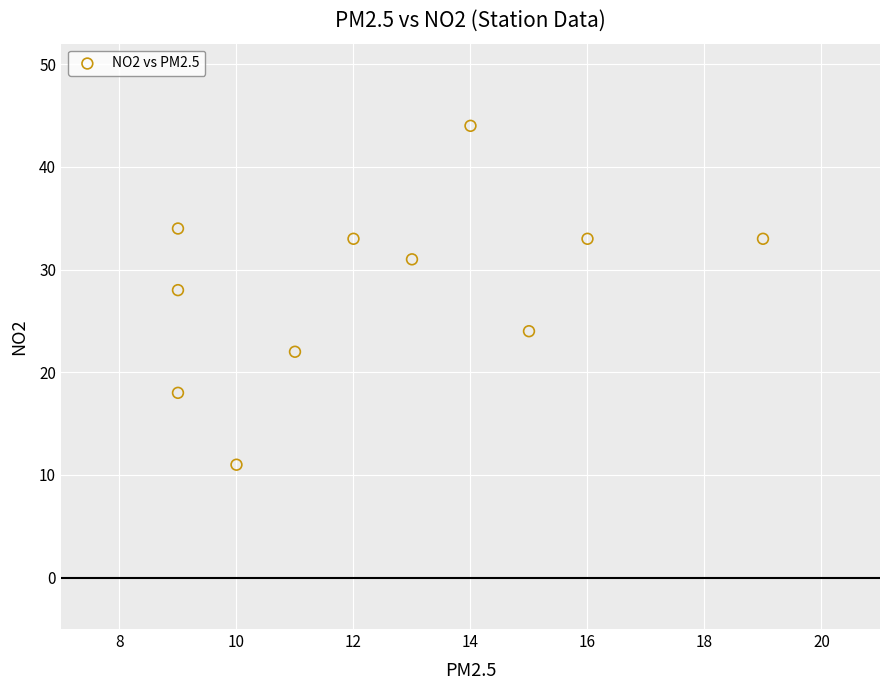

What Y value in the scatter plot is closest to 27?

28